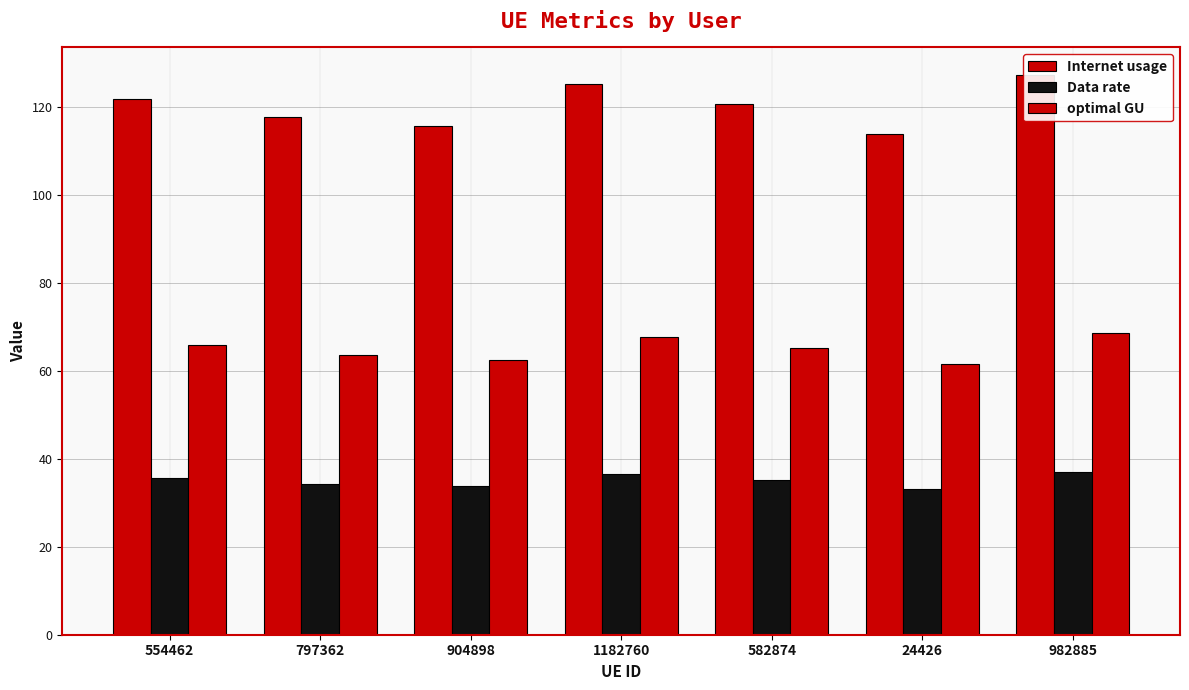

Reading left to right, list all the values displayed in this chart.

Internet usage: 121.8	117.6	115.7	125.1	120.5	113.8	127.1
Data rate: 35.5	34.3	33.7	36.5	35.1	33.2	37.1
optimal GU: 65.8	63.5	62.5	67.6	65.1	61.5	68.6